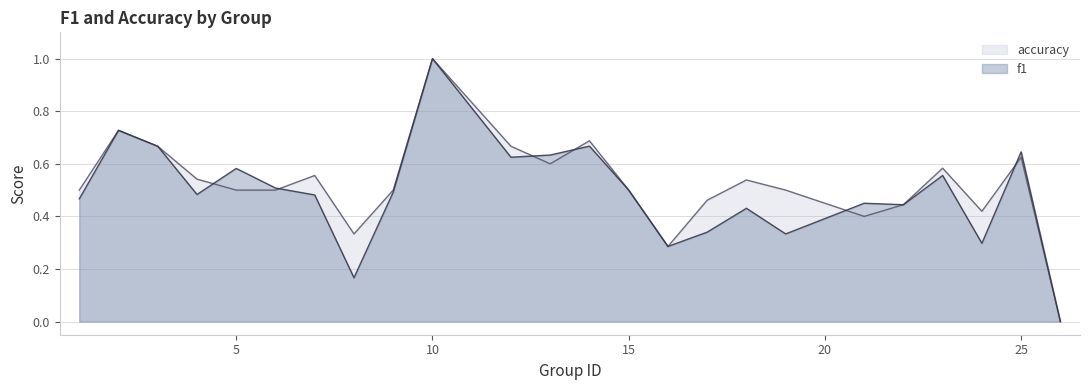

How many times do f1 and accuracy cross each other?

6